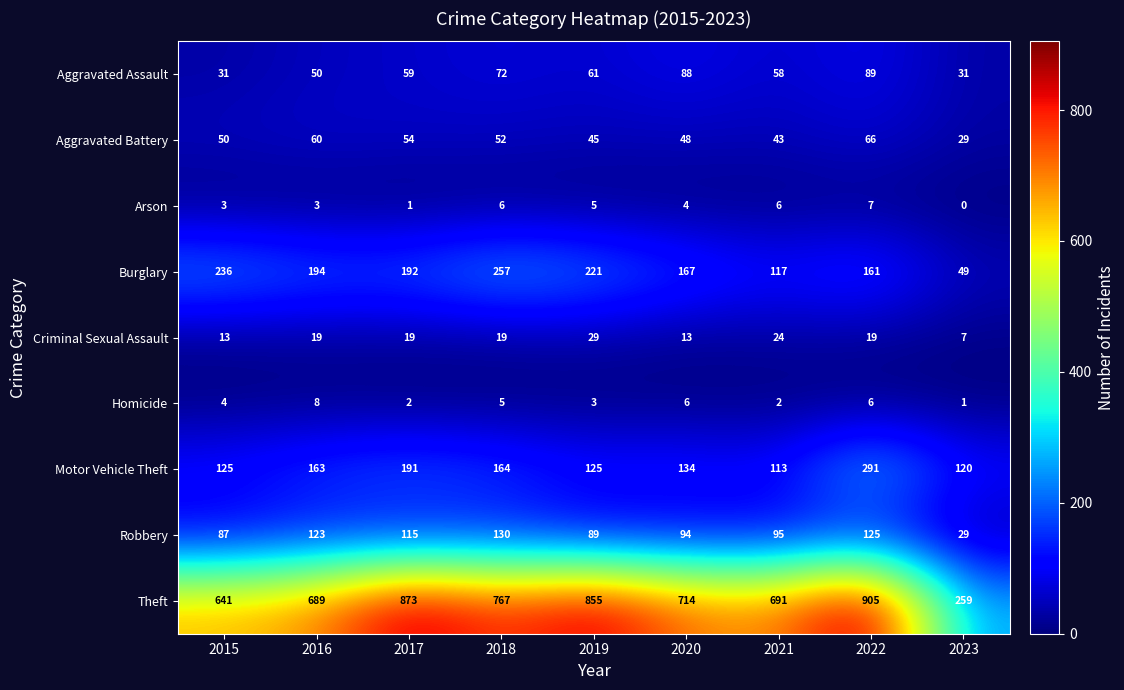

What is the difference between the maximum and minimum values in the Homicide series?

7